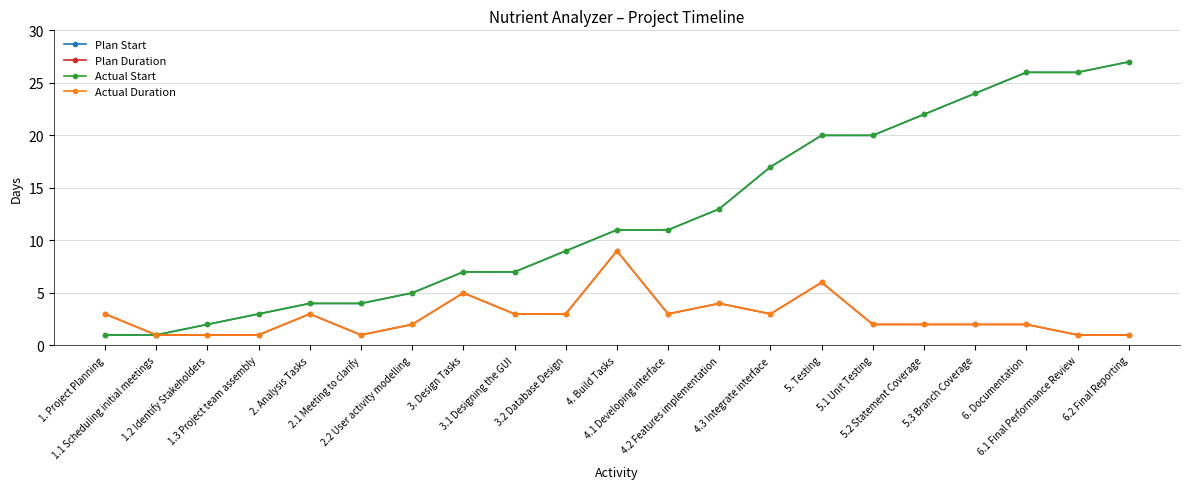

What is the total value across all series at 1.1 Scheduling initial meetings?

4